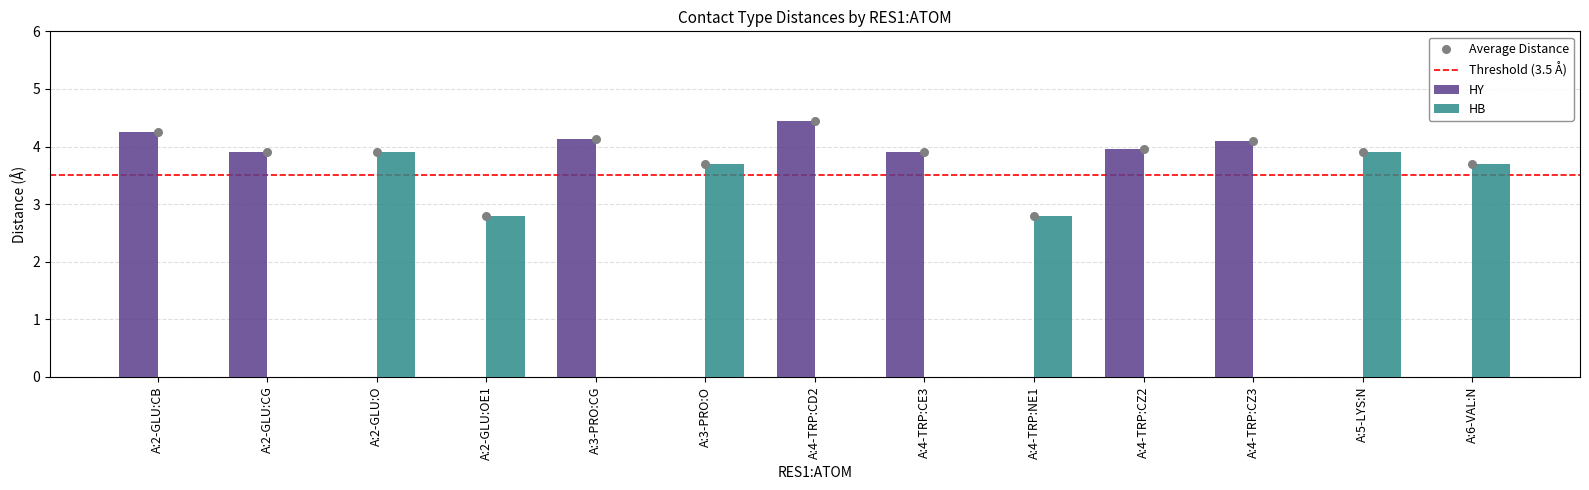

Which series reaches the minimum Y coordinate?

HB